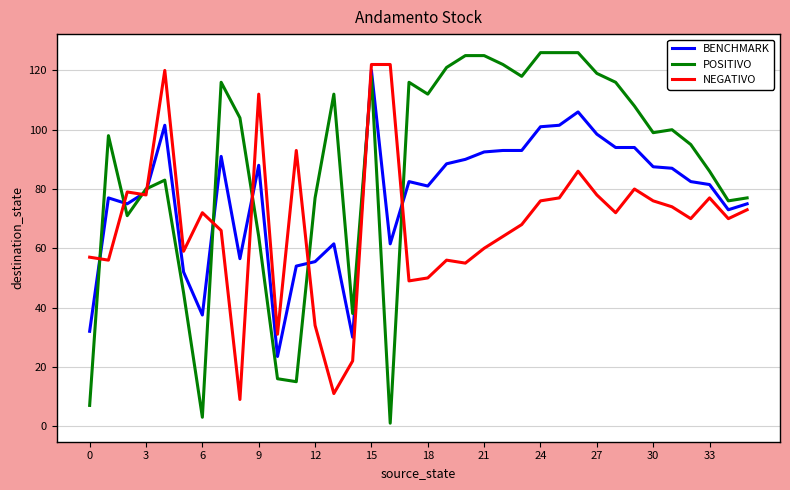

What are all the series names shown in the legend?

BENCHMARK, POSITIVO, NEGATIVO